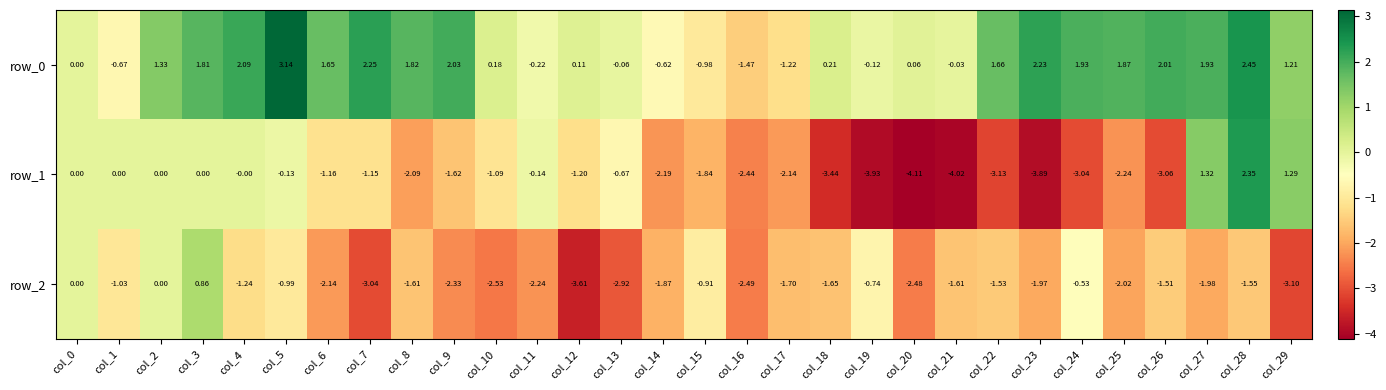

Is the value of row_0 at col_11 greater than the value of row_2 at col_17?

Yes